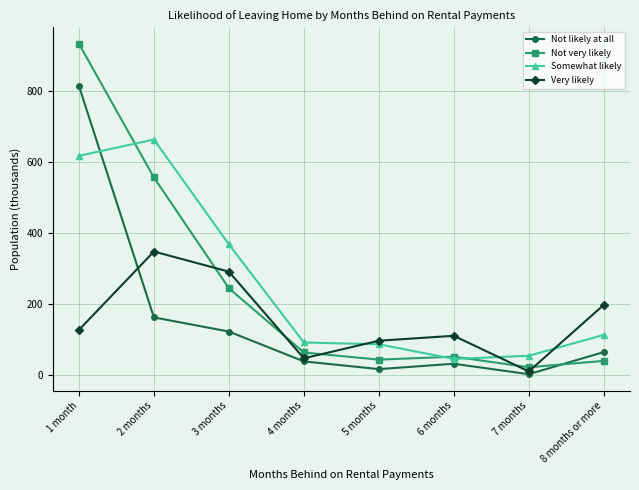

At 5 months, list the series in order from largest to smallest.

Very likely, Somewhat likely, Not very likely, Not likely at all